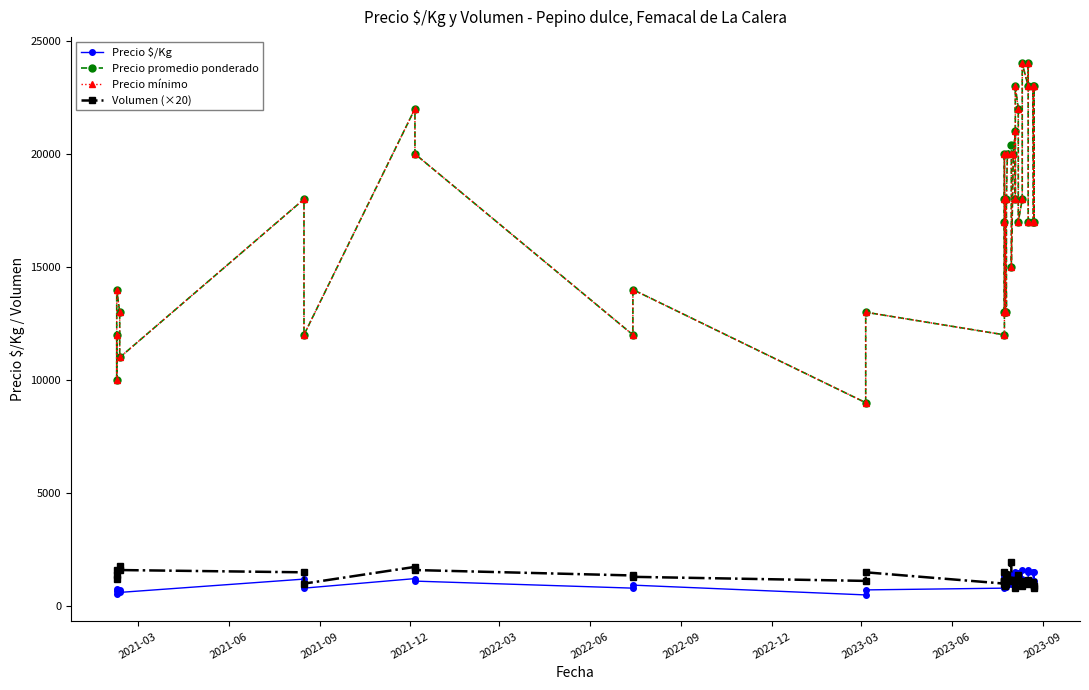

What is the smallest value displayed?

500